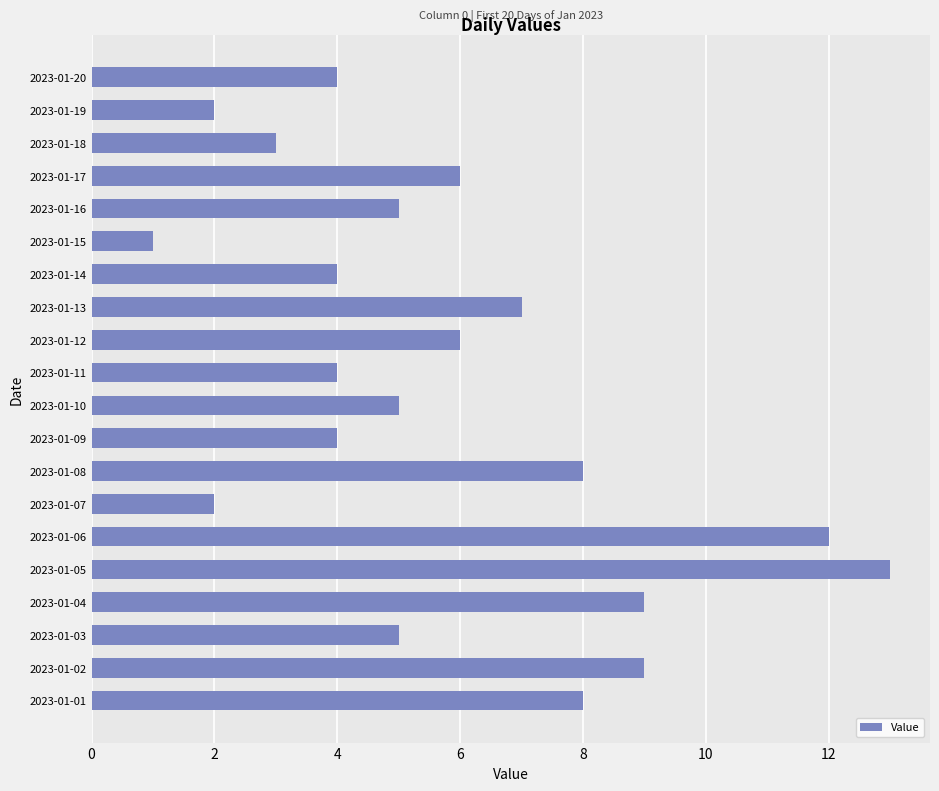

What is the sum of the values at 2023-01-15 and 2023-01-03?

6